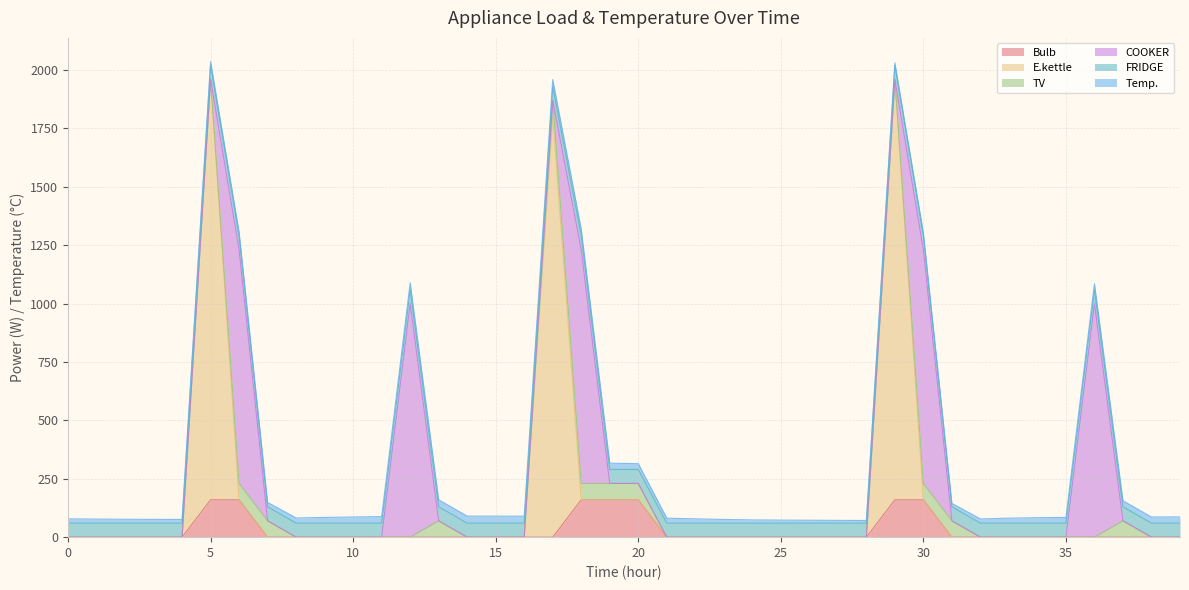

At 23, list the series in order from smallest to largest.

Bulb, E.kettle, TV, COOKER, Temp., FRIDGE